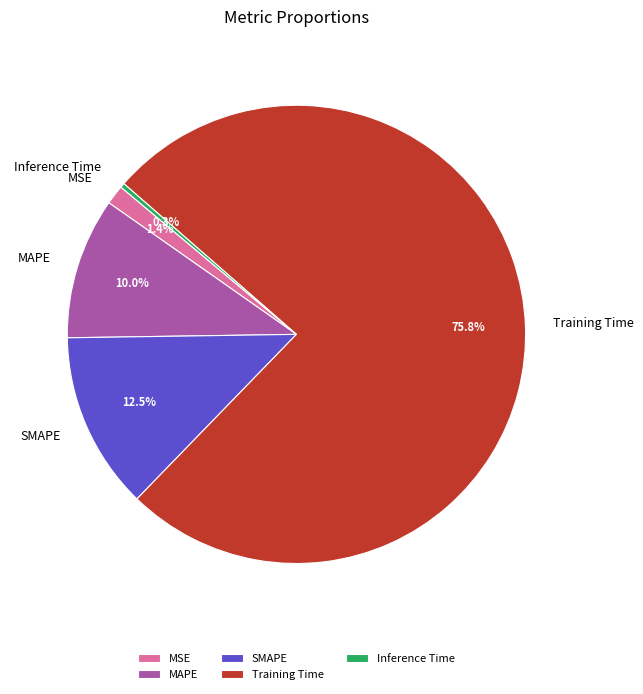

What is the total percentage of Training Time and MAPE?

85.8%